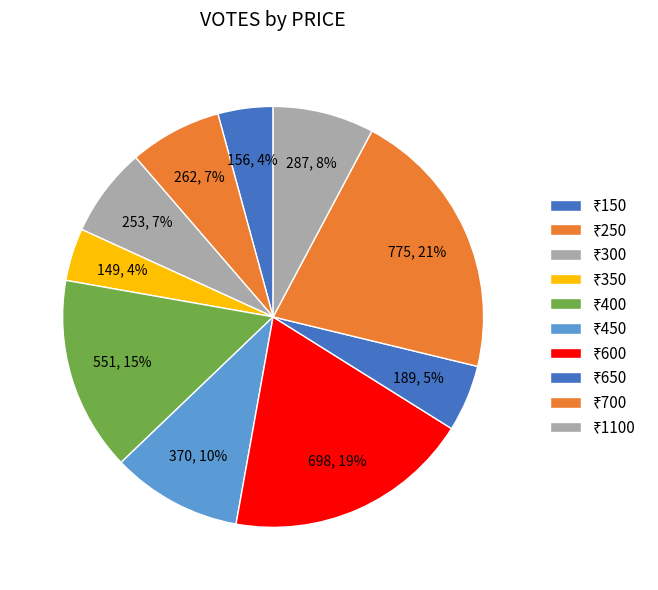

How many slices are in this pie chart?

10